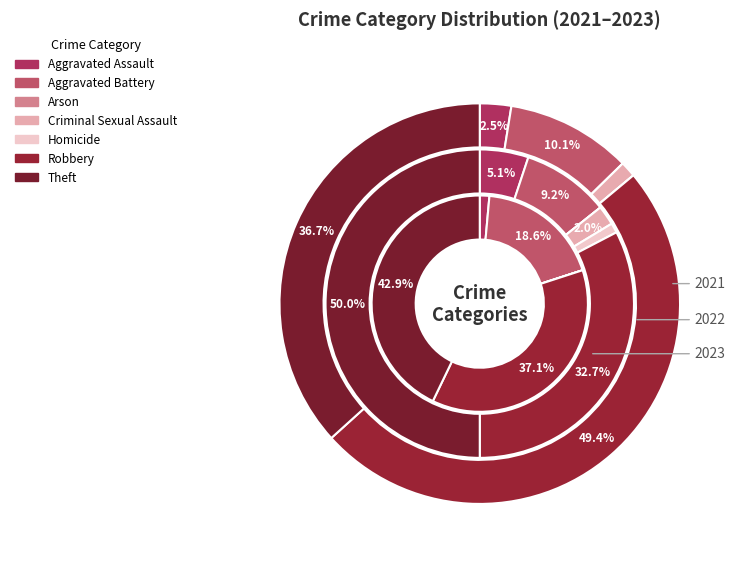

The Homicide slice represents 0% of the pie. True or false?

True